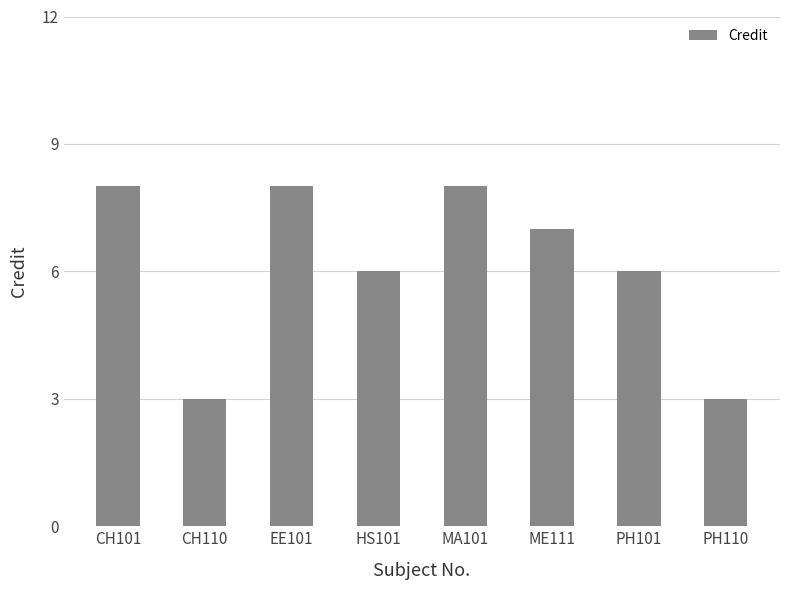

Reading right to left, extract all data points from this chart.

3	6	7	8	6	8	3	8